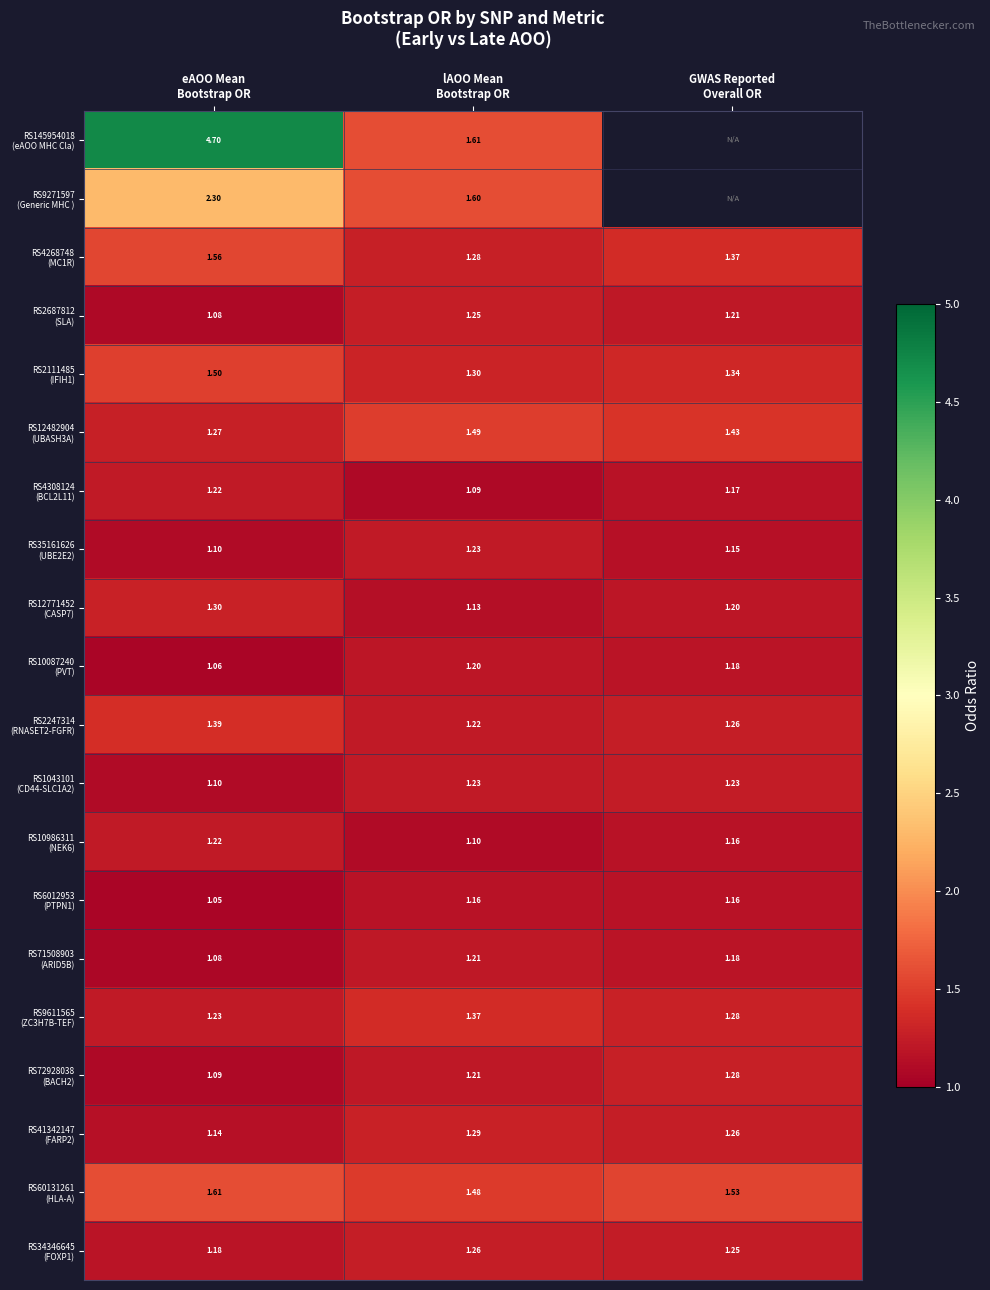

The value of RS34346645 (FOXP1) at lAOO Mean Bootstrap OR is 2.0. True or false?

False